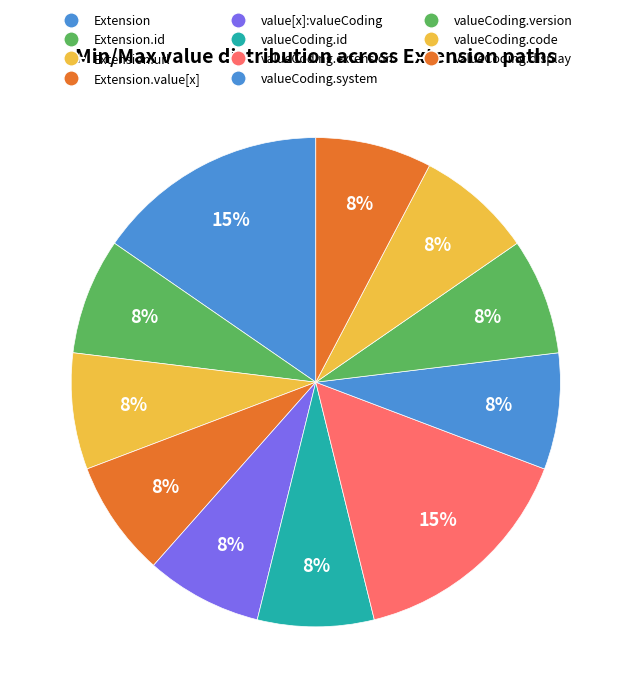

How many segments does this pie chart have?

11